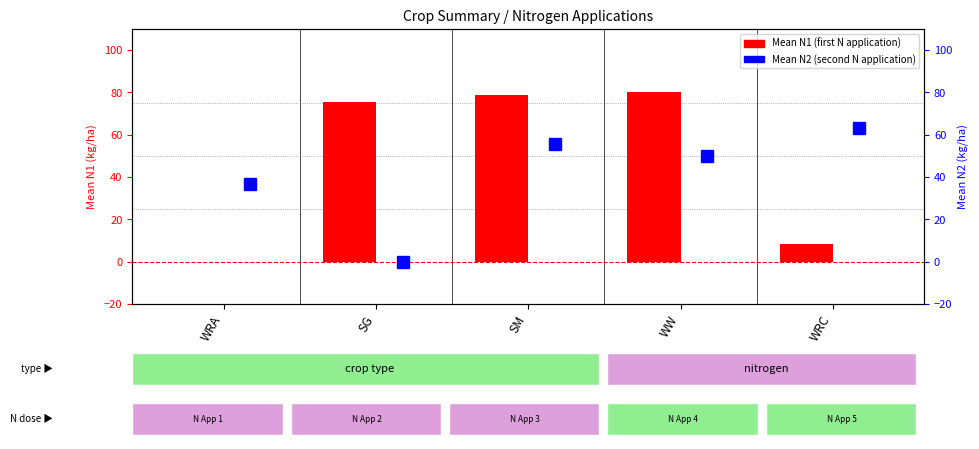

What is the sum of the Mean N2 values at WRC and WW?

113.1